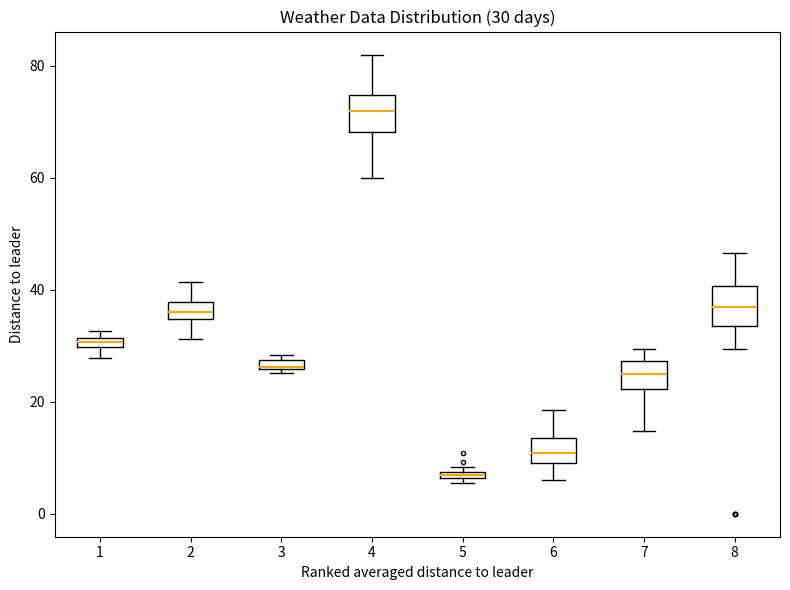

Which box's median line is the lowest?

5